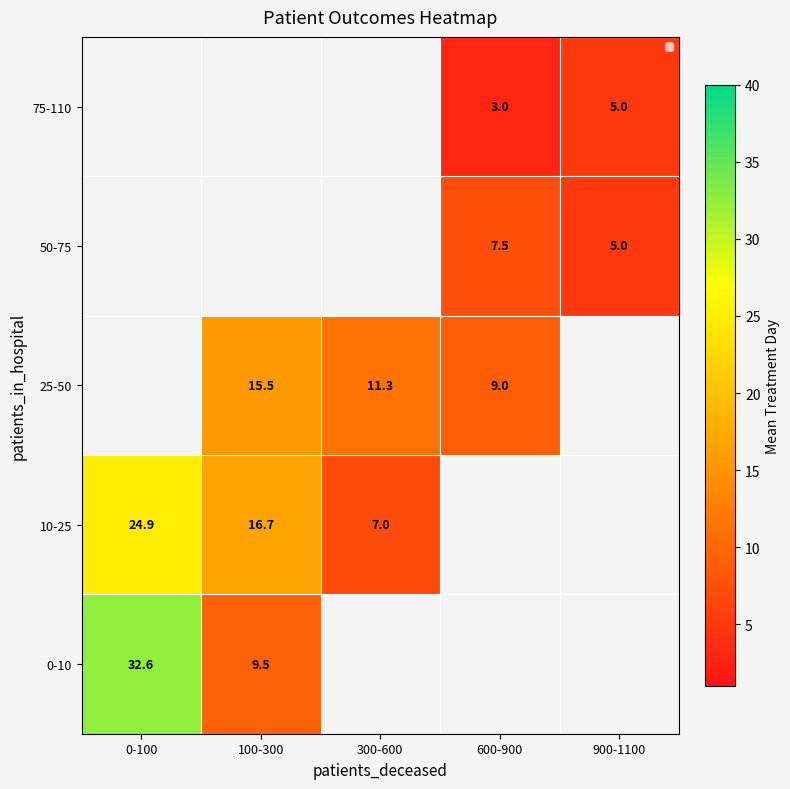

Which series has the widest spread of values?

0-10